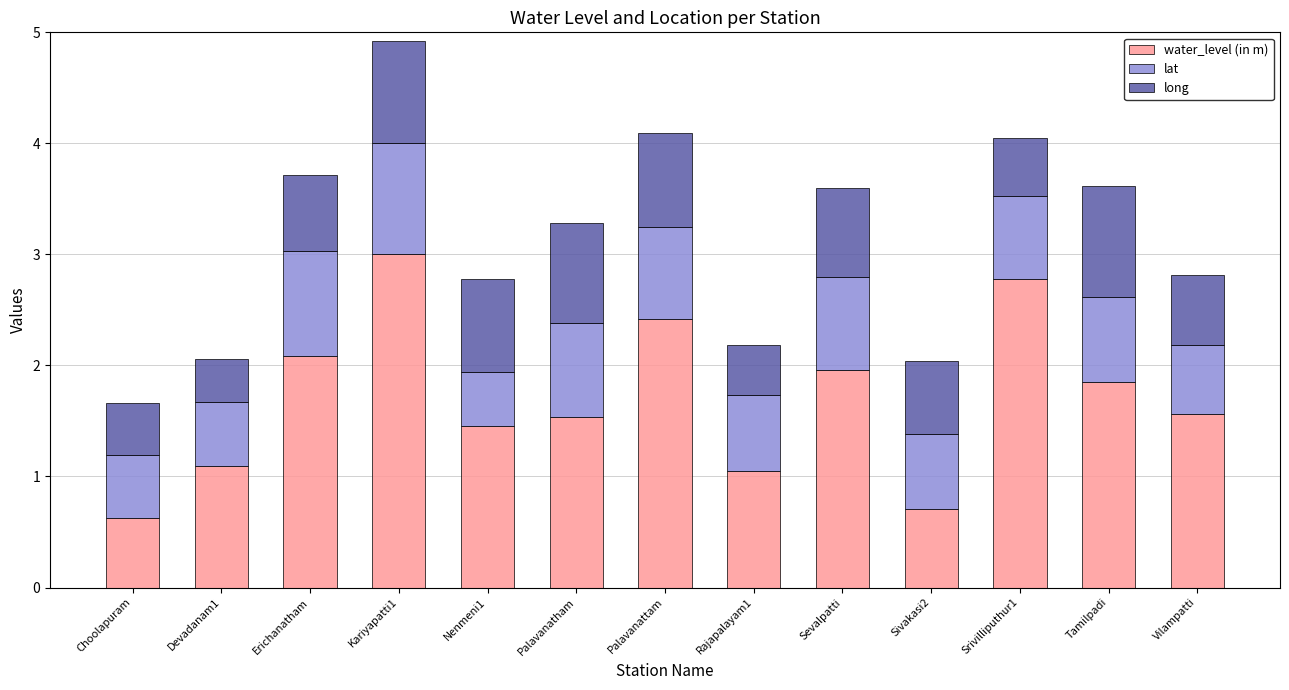

What is the sum of the water_level (in m) values at Rajapalayam1 and Tamilpadi?

2.9